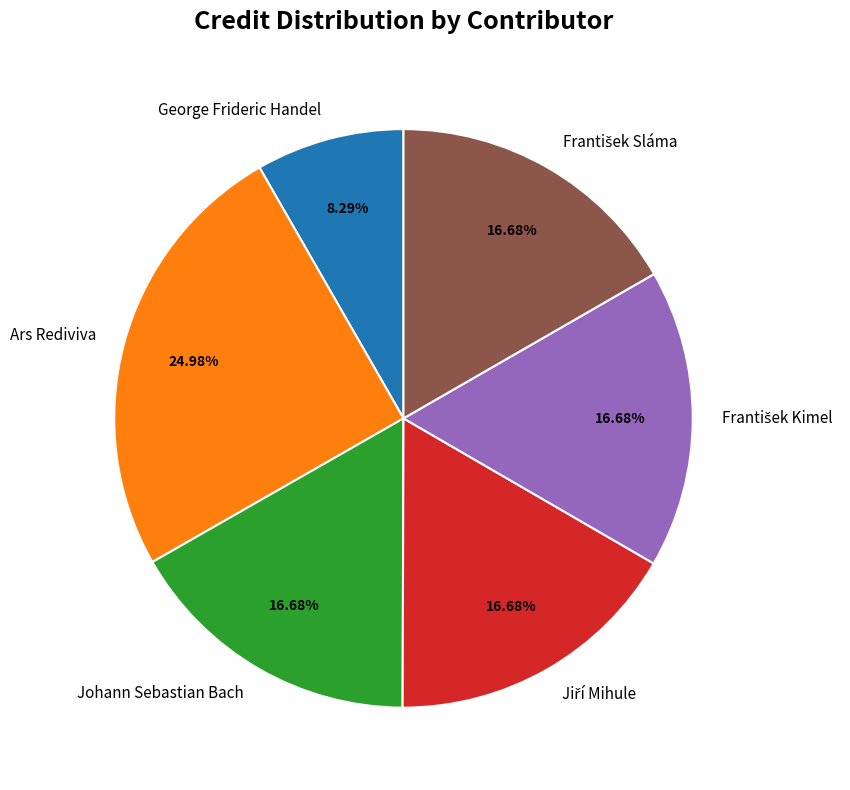

Between Johann Sebastian Bach and Ars Rediviva, which is larger?

Ars Rediviva